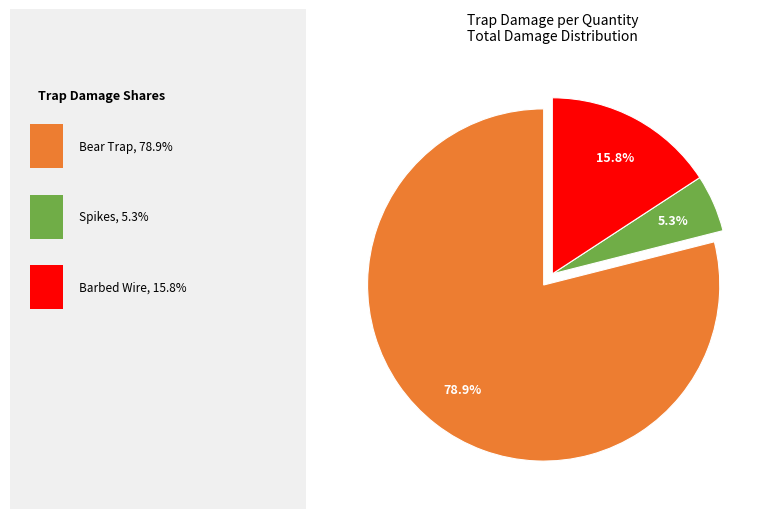

Is there any slice that represents more than half of the pie?

Yes